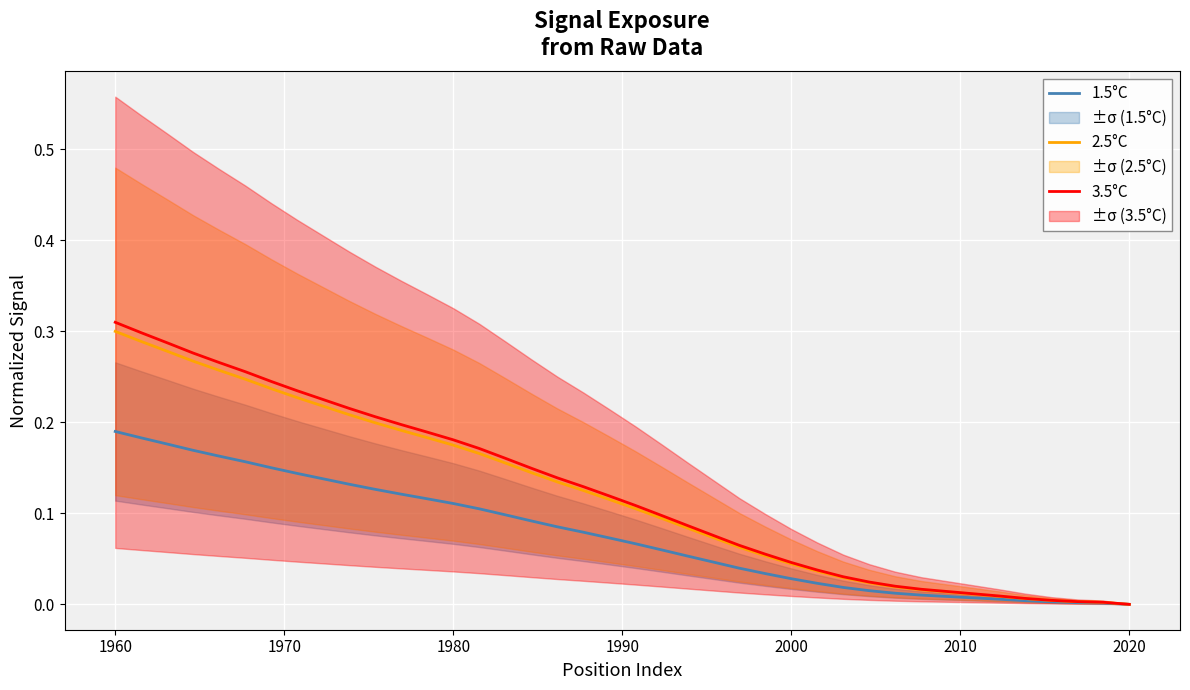

The 3.5°C series shows 0.1 at 2020. True or false?

False